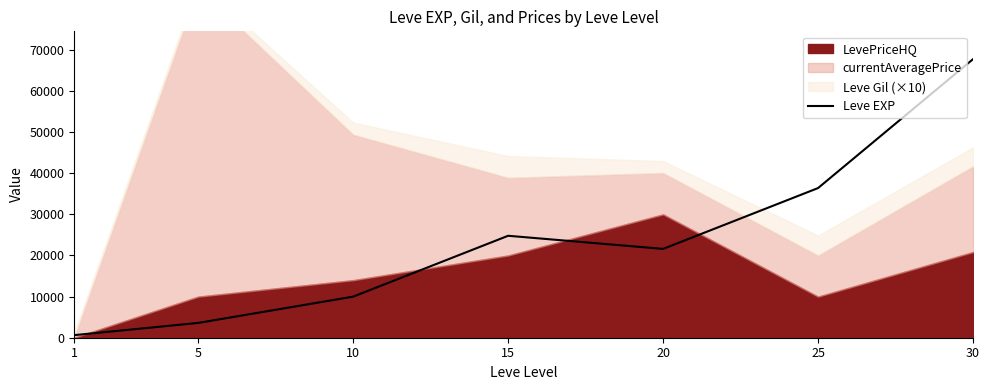

What is the value of the 5th point from the left?

21600